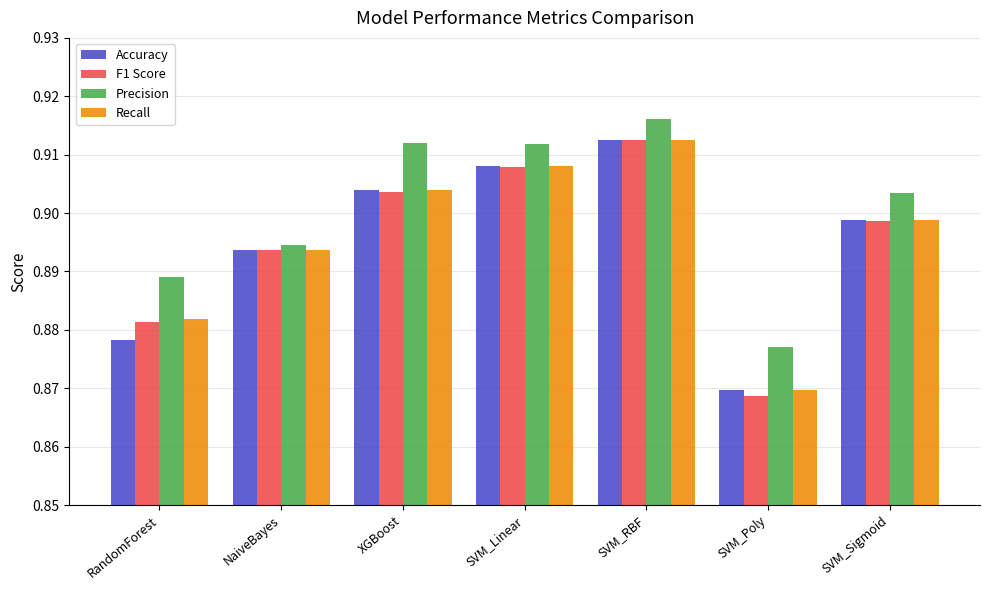

The Recall series shows 1.4 at NaiveBayes. True or false?

False